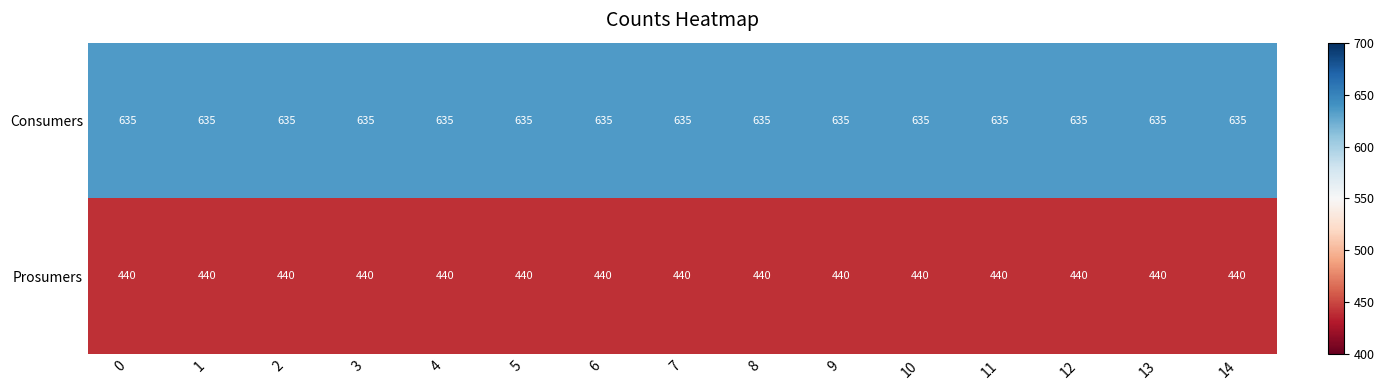

What is the spread (max minus min) of values at 13?

195